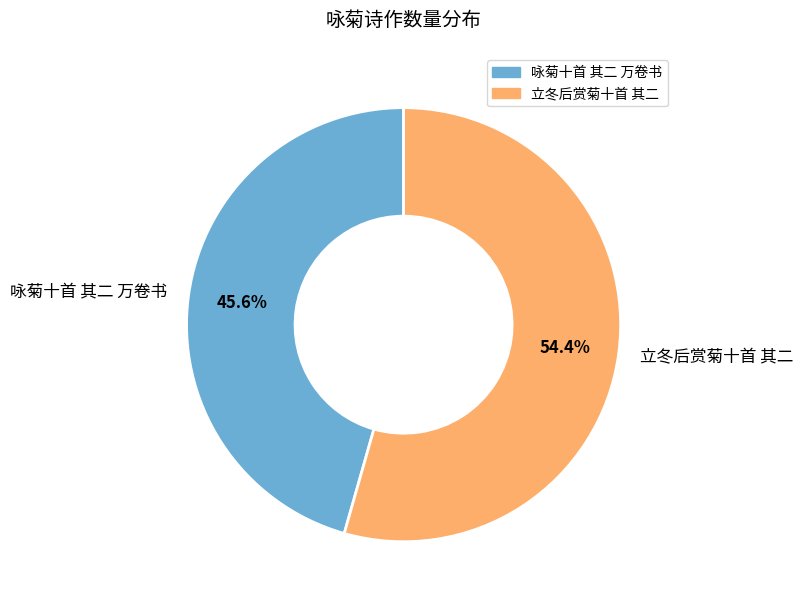

The 立冬后赏菊十首 其二 slice represents 54% of the pie. True or false?

True